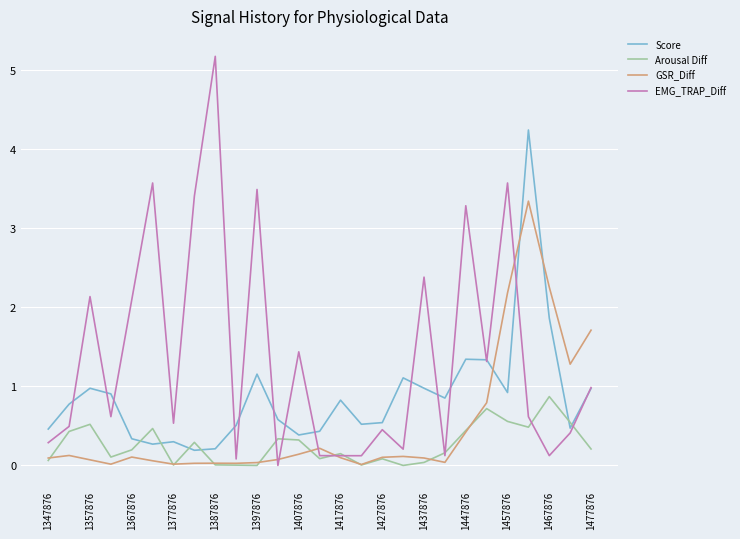

How many lines are shown in the chart?

4